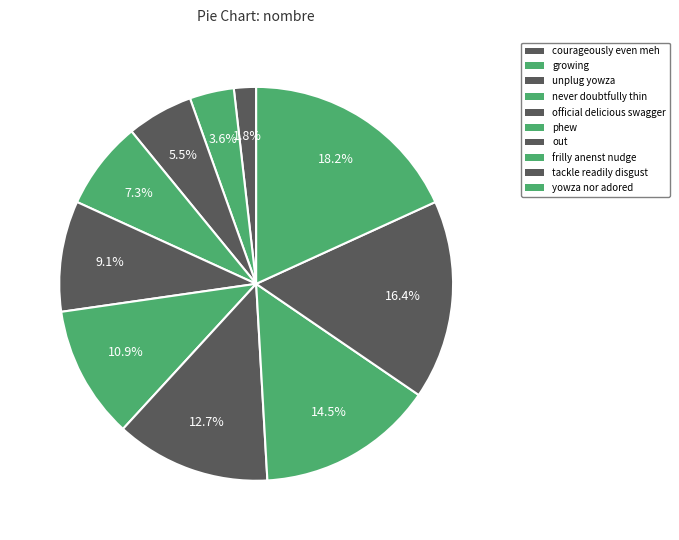

How many slices are in this pie chart?

10